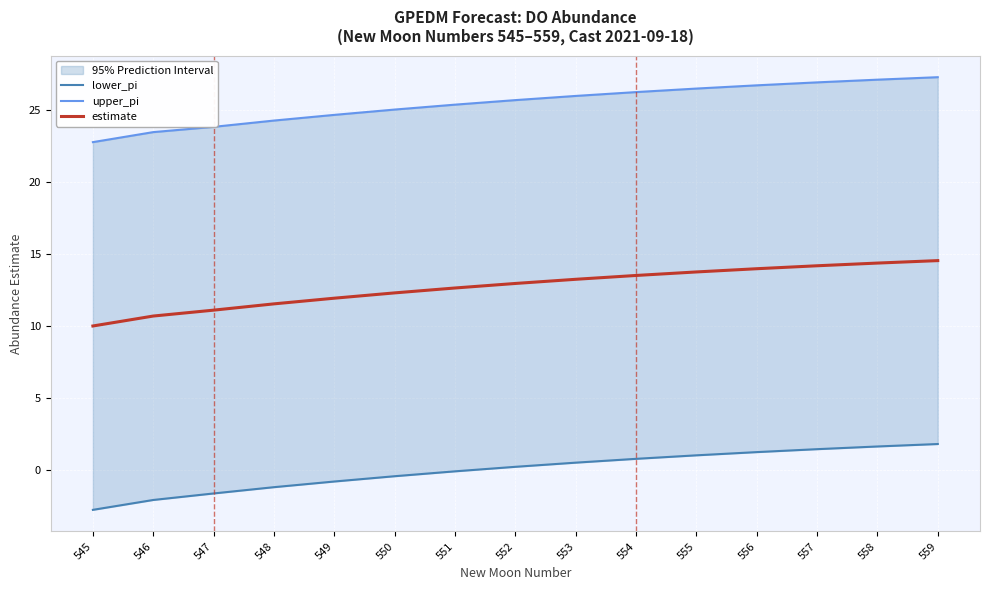

How many data points in upper_pi are above 25?

10